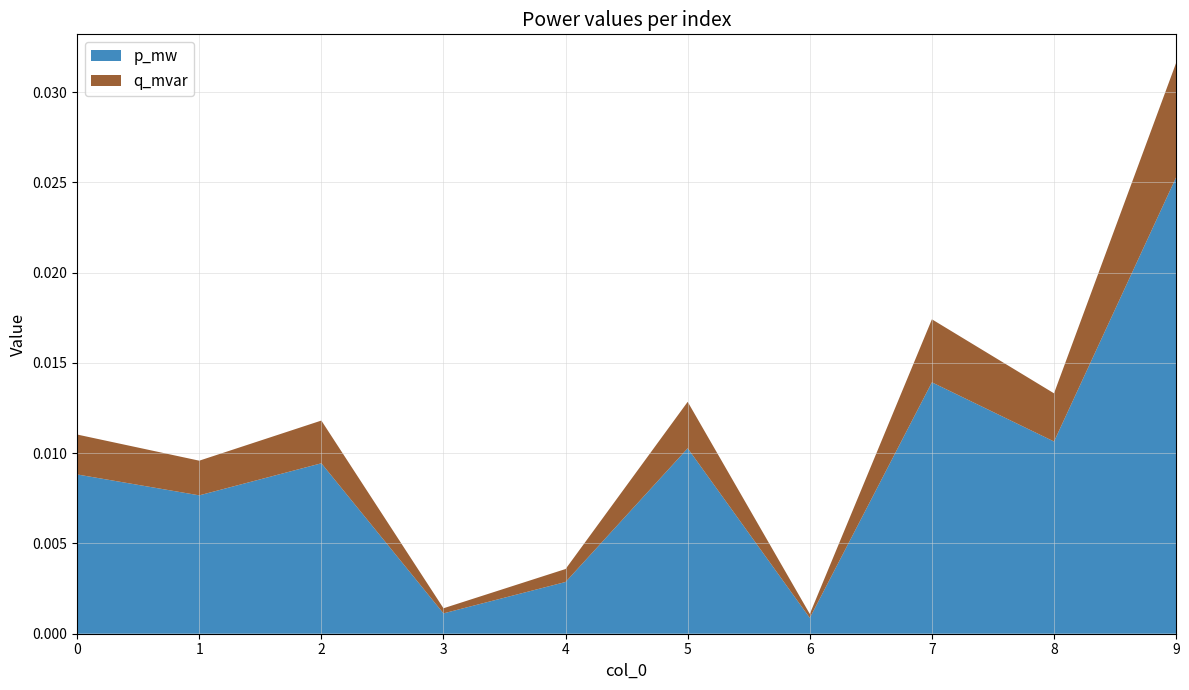

At which label does p_mw reach its peak?

9